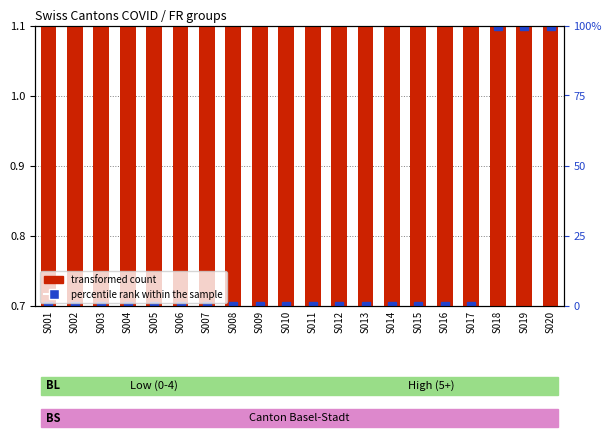

Reading left to right, list all the values displayed in this chart.

percentile rank within the sample: S001=0.7	S002=0.7	S003=0.7	S004=0.7	S005=0.7	S006=0.7	S007=0.7	S008=0.7	S009=0.7	S010=0.7	S011=0.7	S012=0.7	S013=0.7	S014=0.7	S015=0.7	S016=0.7	S017=0.7	S018=1.1	S019=1.1	S020=1.1
transformed count: S001=0.7	S002=0.7	S003=0.8	S004=0.8	S005=0.8	S006=0.8	S007=0.8	S008=0.8	S009=0.9	S010=0.9	S011=0.9	S012=0.9	S013=0.9	S014=1.0	S015=1.0	S016=1.0	S017=1.0	S018=1.1	S019=1.1	S020=1.1